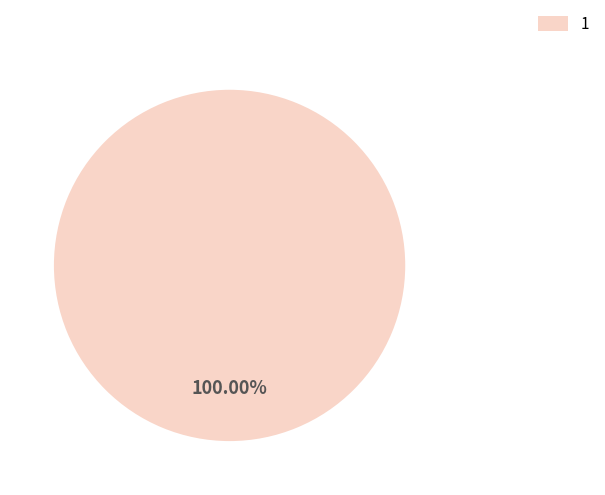

To the nearest percent, what portion does 1 represent?

100%